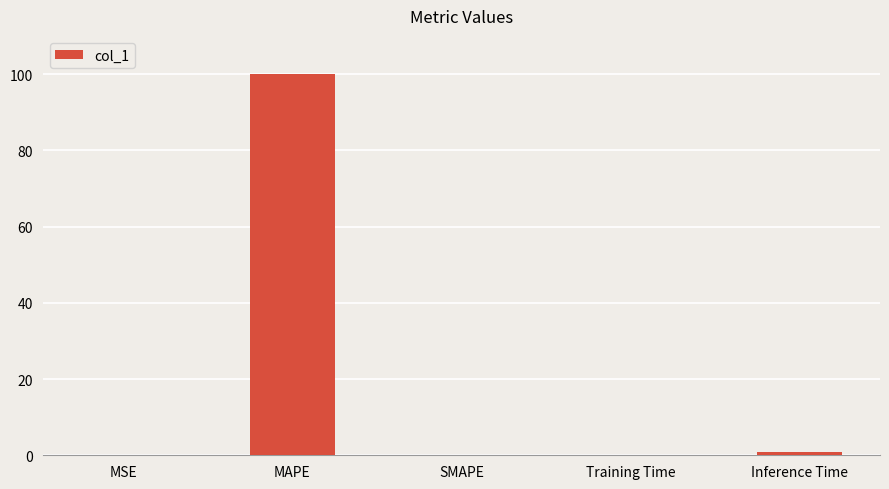

Which label corresponds to the largest value in the chart?

MAPE